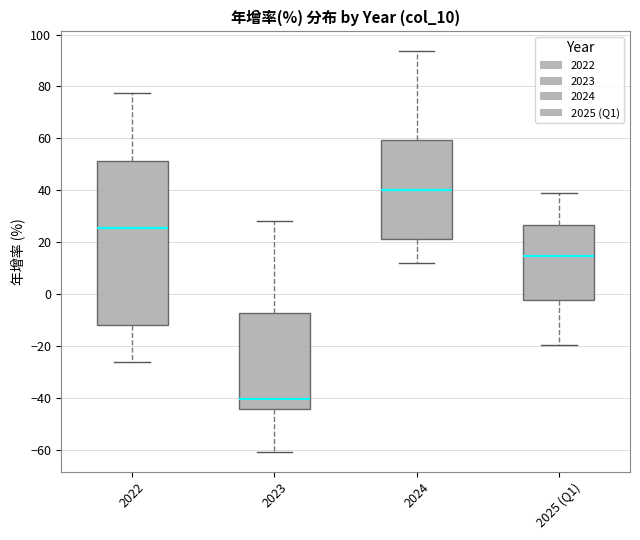

Where is the upper edge of the box for 2022 on the y-axis? The values are not printed on the chart, so give them approximately, as read against the axis.

52